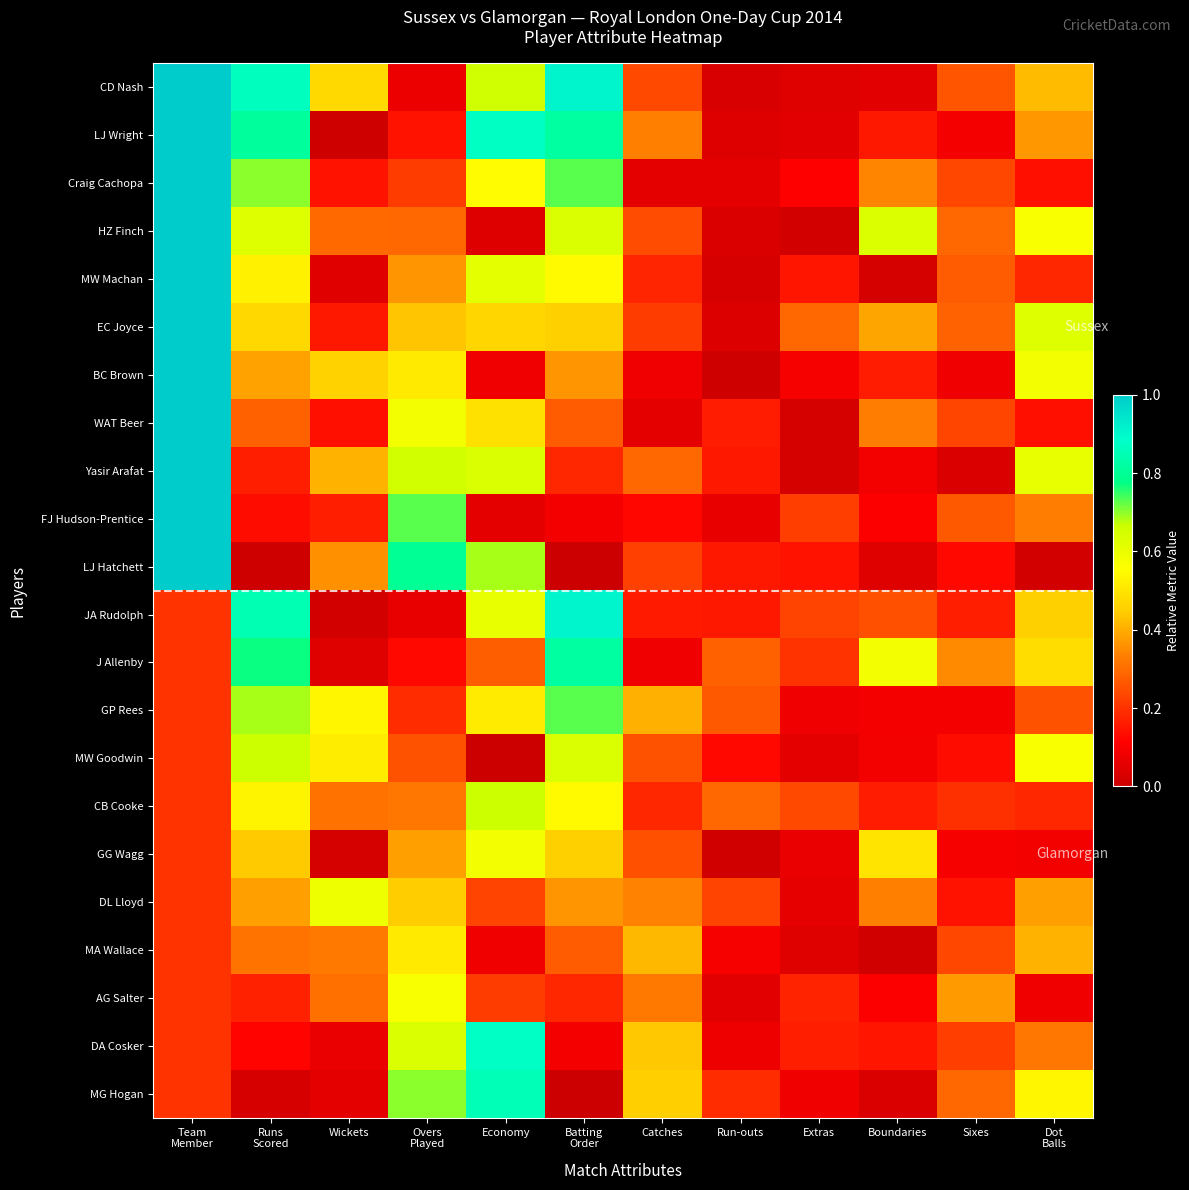

Which series has the largest total across all categories?

CD Nash